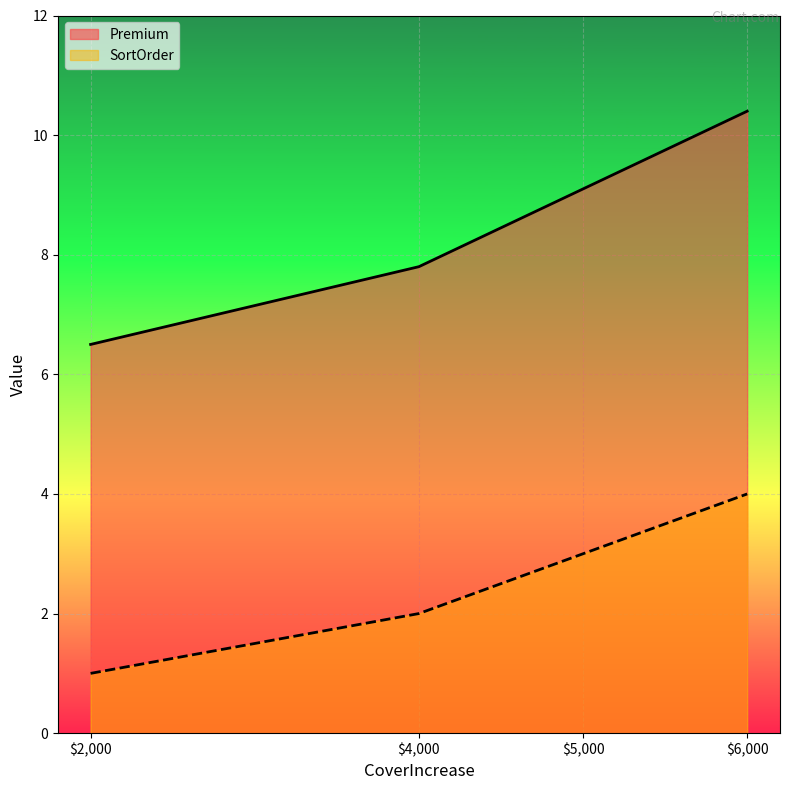

True or false: SortOrder has a value of 4.0 at $6,000.

True